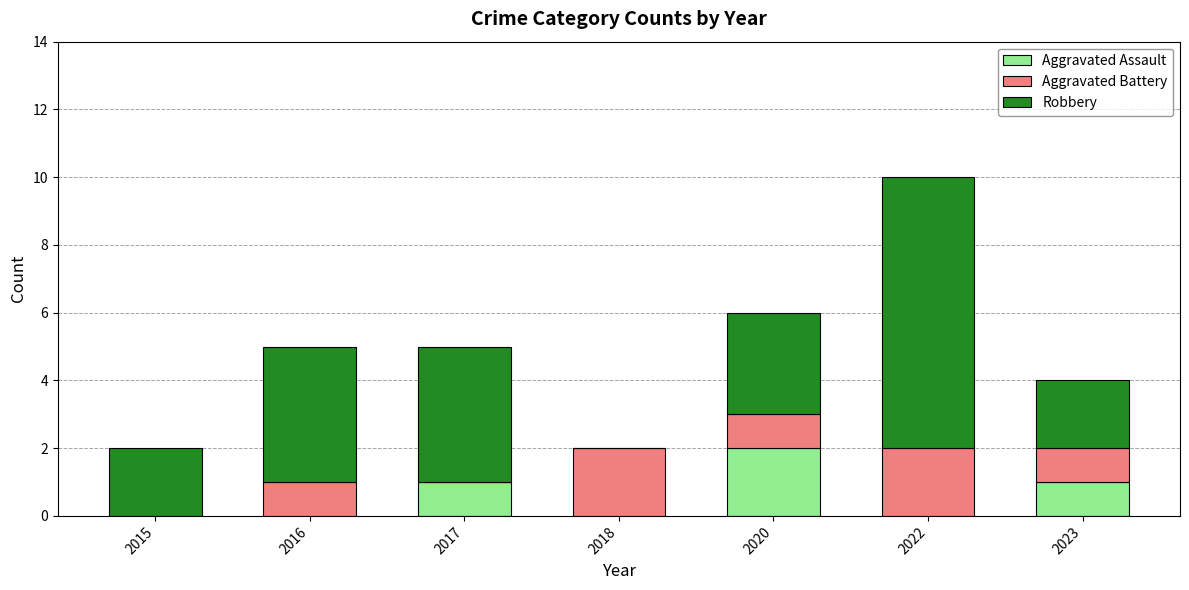

Is it true that Aggravated Assault equals 0 at 2022?

True